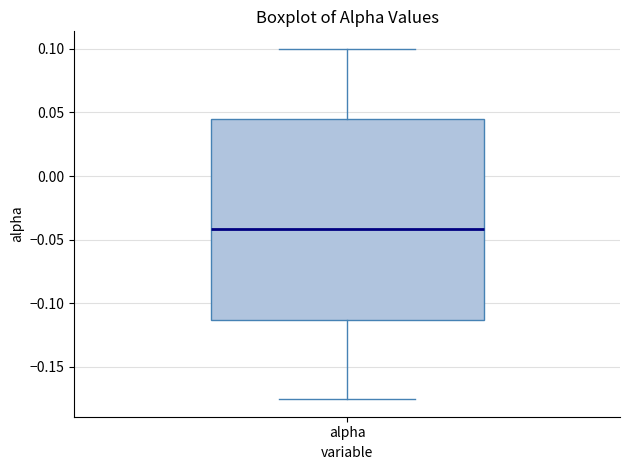

Read this box plot against the y-axis: the position of the median line, the range covered by the box, and the ends of both whiskers. The values are not printed on the chart, so give them approximately, as read against the axis.

median -0.040, box -0.115 to 0.045, whiskers -0.175 to 0.100